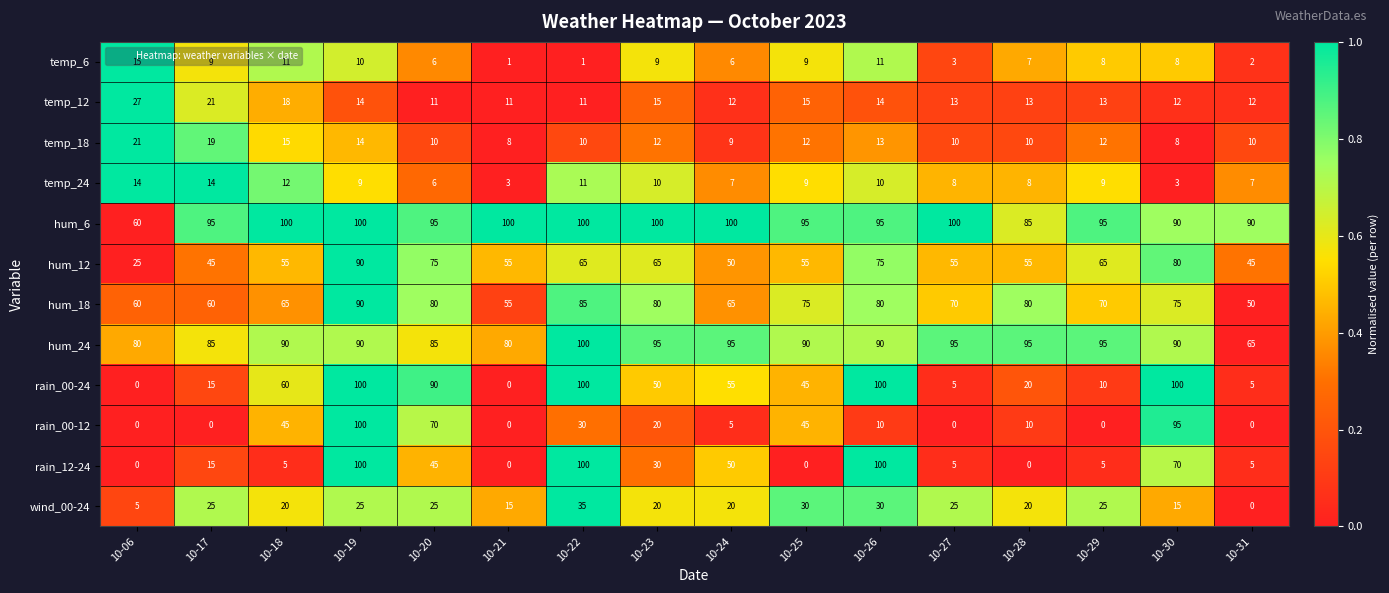

What is the difference between the maximum and second lowest values in the temp_24 series?

11